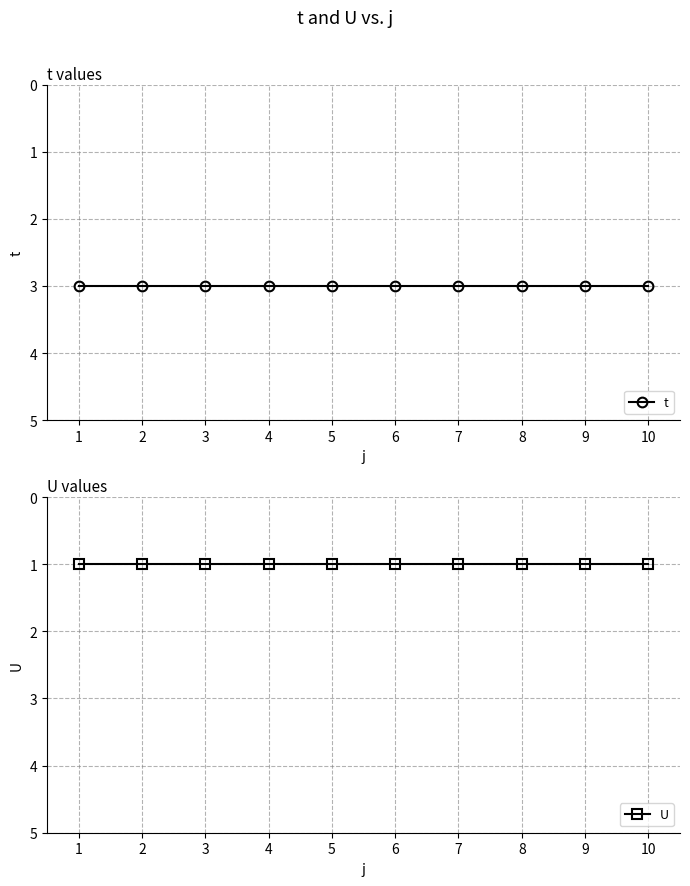

What is the value of the t point at the 7th from the left?

3